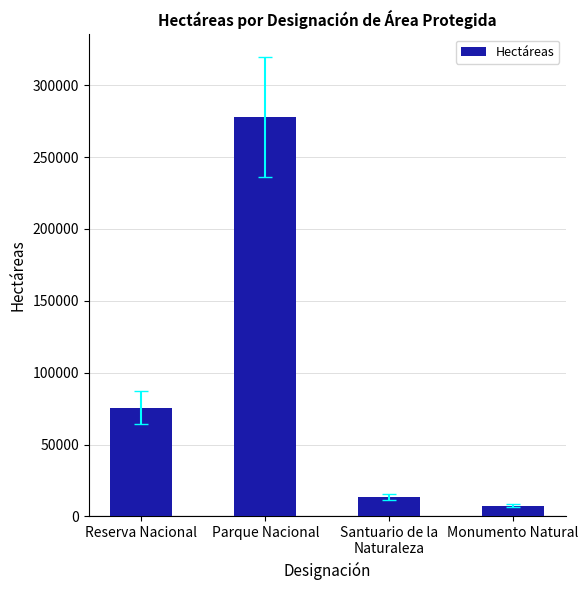

What is the change in value from Reserva Nacional to Santuario de la
Naturaleza?

-62373.8